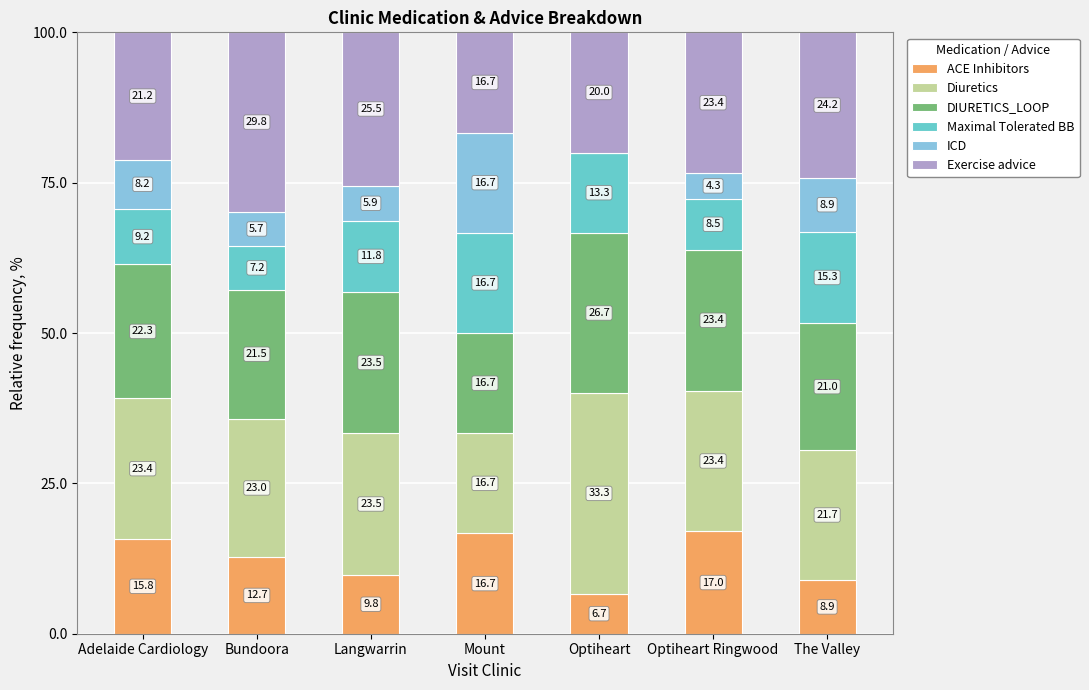

Is it true that ACE Inhibitors equals 8.9 at The Valley?

True